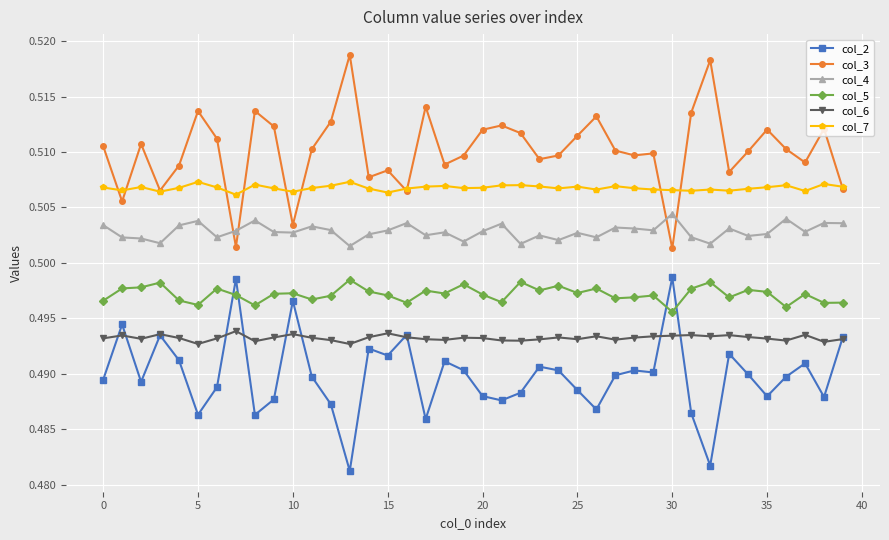

True or false: col_7 has more than 2 interior local peaks.

True